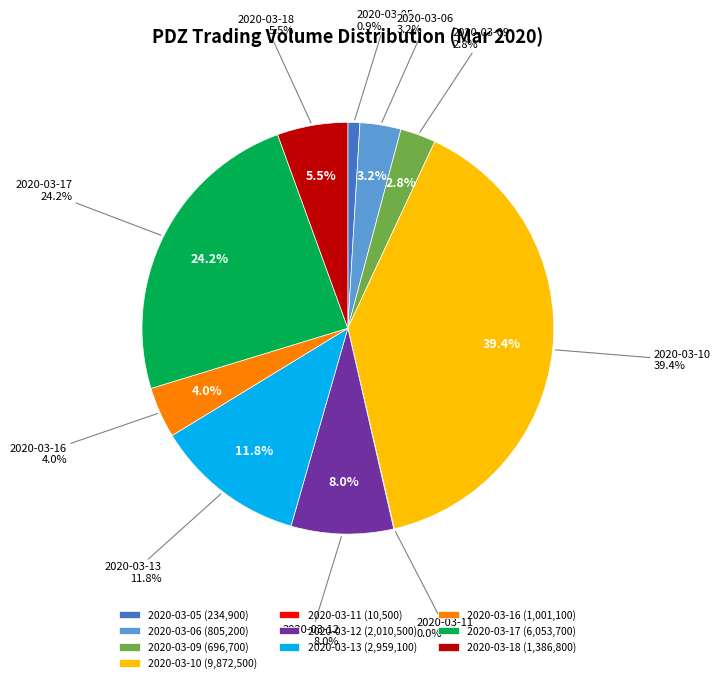

To the nearest percent, what percentage of the pie is 2020-03-10?

39%